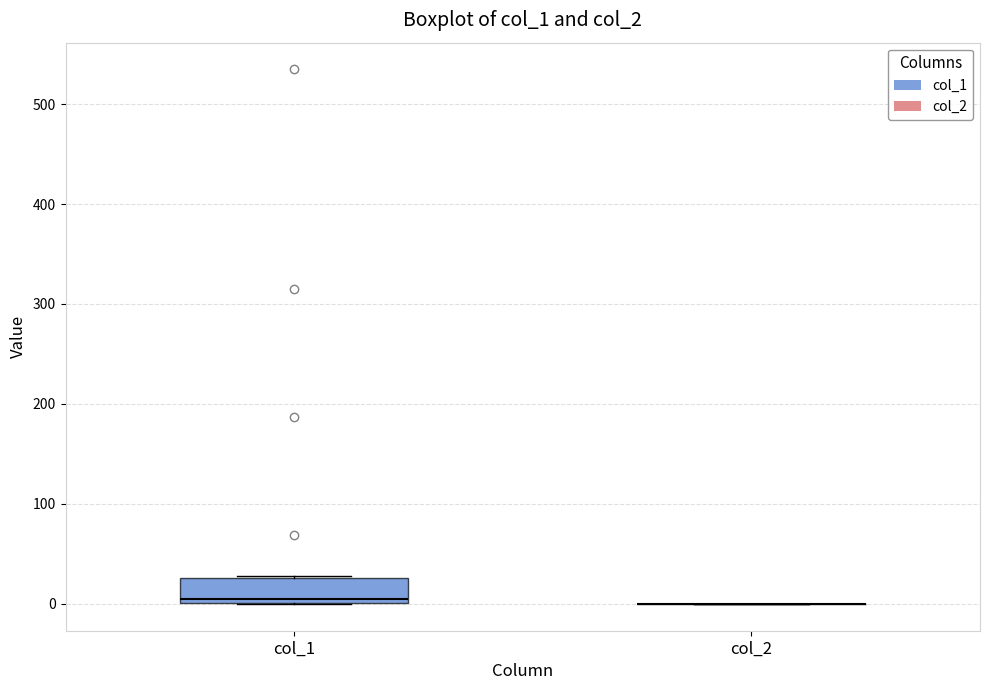

Where is the upper edge of the box for col_1 on the y-axis? The values are not printed on the chart, so give them approximately, as read against the axis.

30